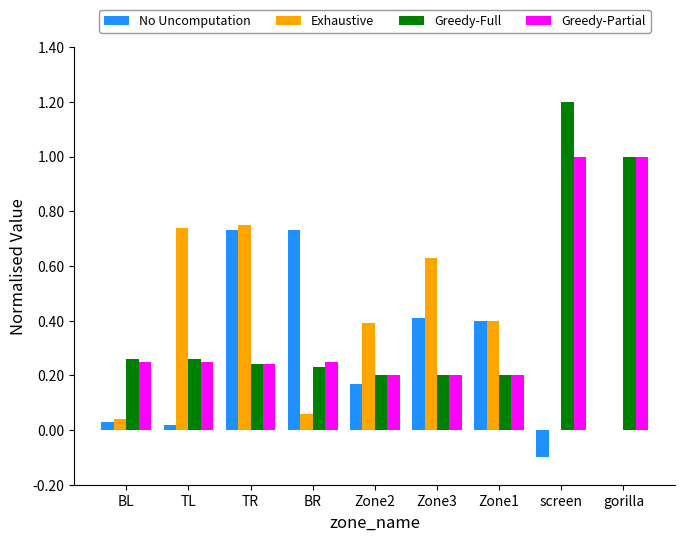

What is the sum of the Greedy-Partial values at TR and gorilla?

1.2